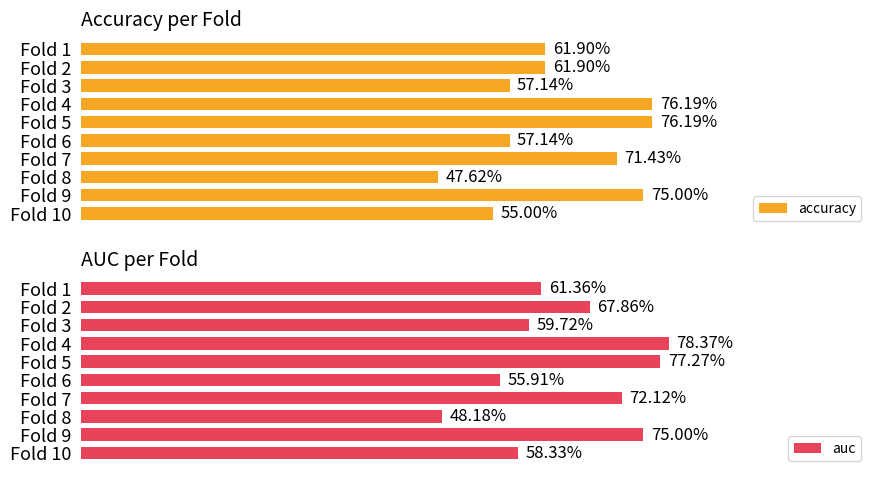

What is the value of the auc bar at the 7th from the left?

0.7